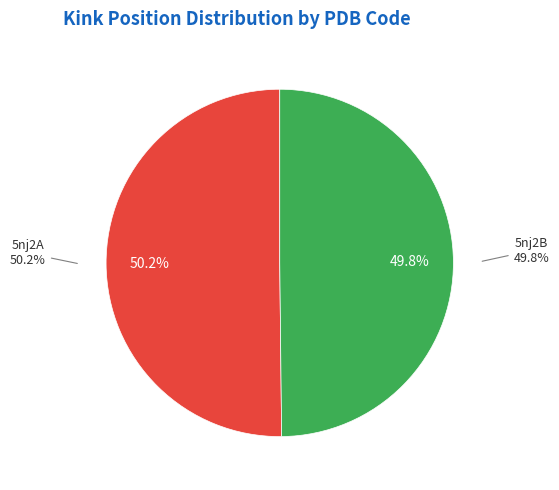

What is the ratio of the value at 5nj2A to the value at 5nj2B?

1.0